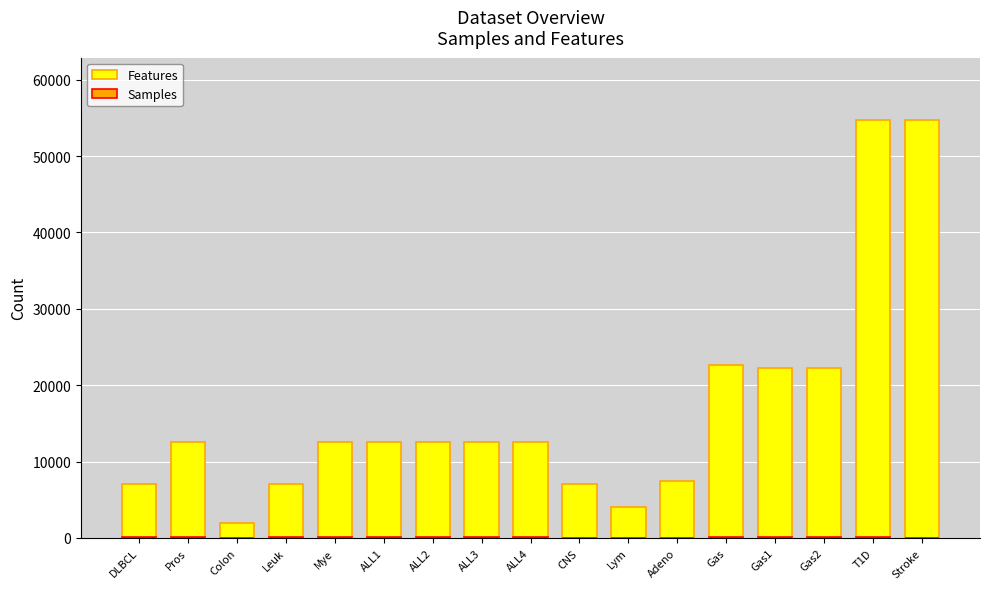

List the labels in order of Features value, largest first.

T1D, Stroke, Gas, Gas1, Gas2, Pros, Mye, ALL1, ALL2, ALL3, ALL4, Adeno, DLBCL, Leuk, CNS, Lym, Colon